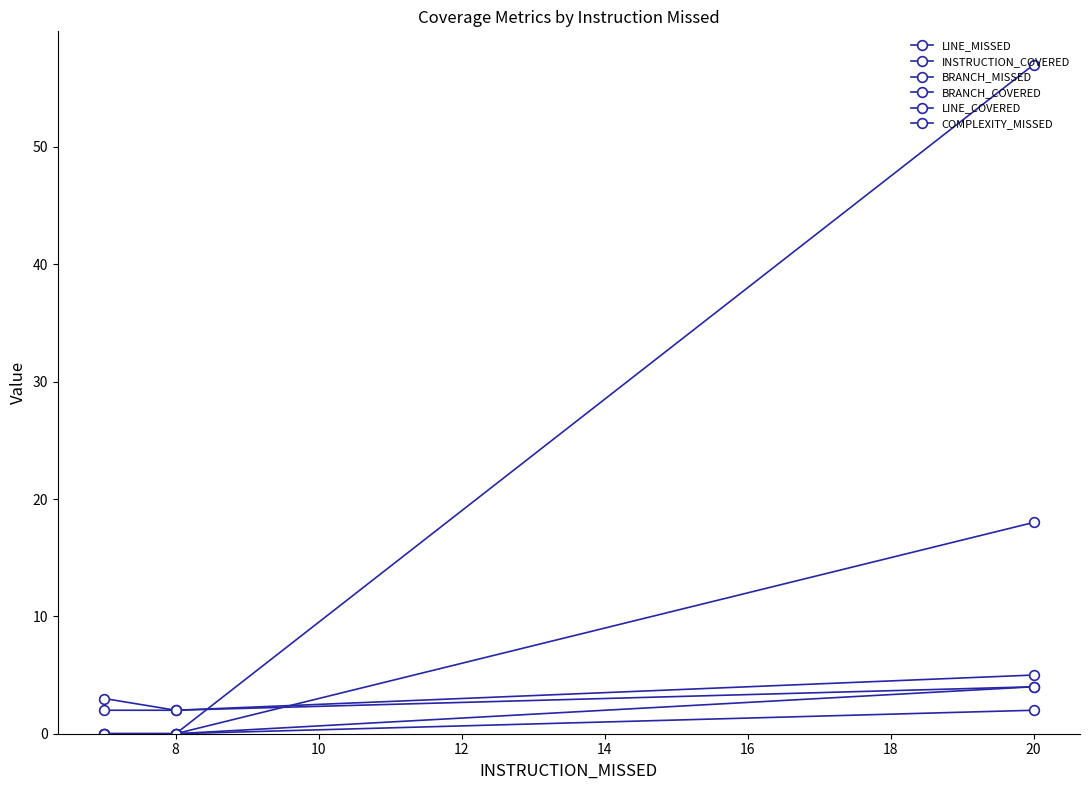

How many lines are shown in the chart?

6